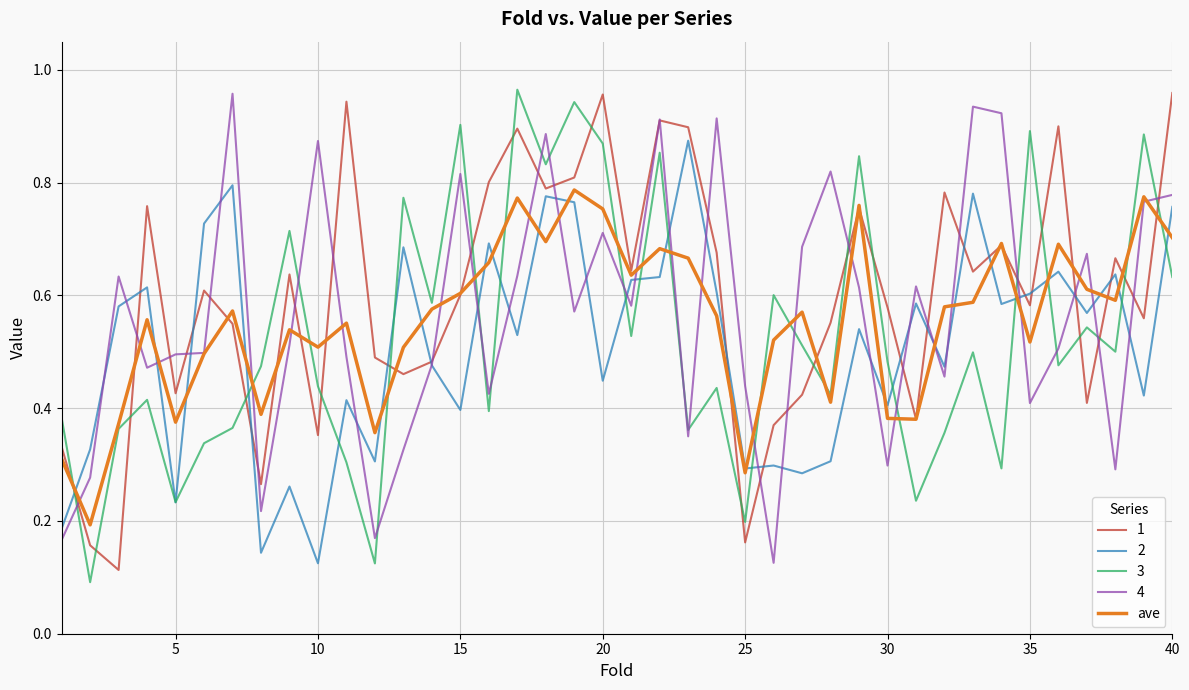

How many lines are shown in the chart?

5